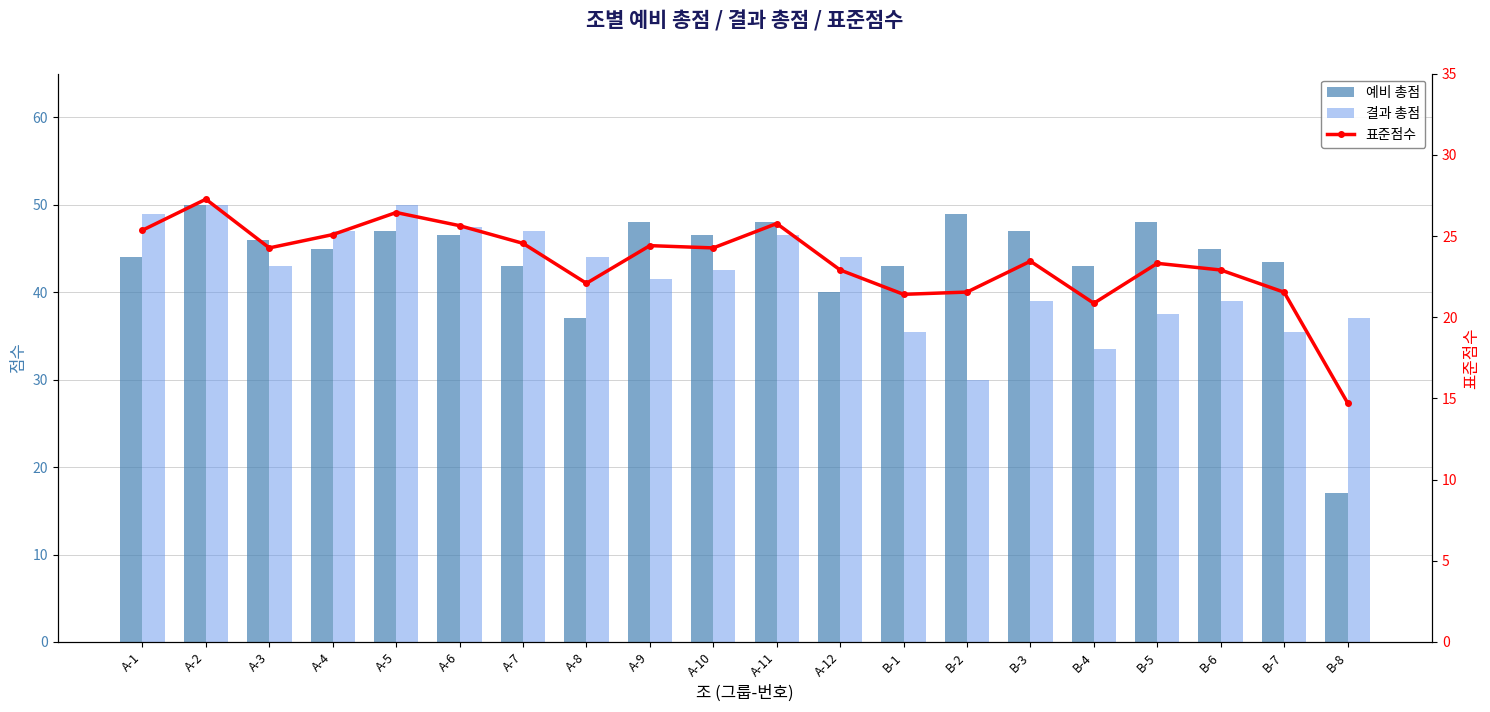

Reading left to right, list all the values displayed in this chart.

예비 총점: 44.0	50.0	46.0	45.0	47.0	46.5	43.0	37.0	48.0	46.5	48.0	40.0	43.0	49.0	47.0	43.0	48.0	45.0	43.5	17.0
결과 총점: 49.0	50.0	43.0	47.0	50.0	47.5	47.0	44.0	41.5	42.5	46.5	44.0	35.5	30.0	39.0	33.5	37.5	39.0	35.5	37.0
표준점수: 25.4	27.3	24.3	25.1	26.4	25.6	24.6	22.1	24.4	24.3	25.8	22.9	21.4	21.6	23.4	20.9	23.3	22.9	21.5	14.7